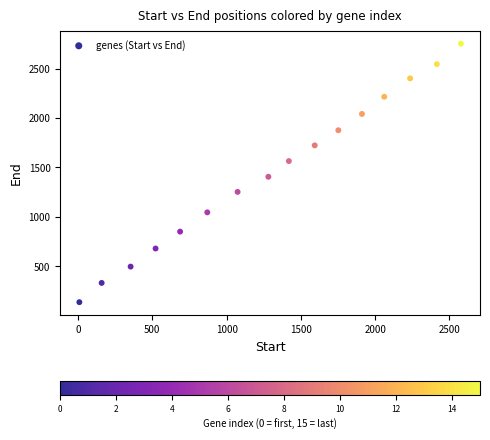

What Y value in the scatter plot is closest to 1445?

1406